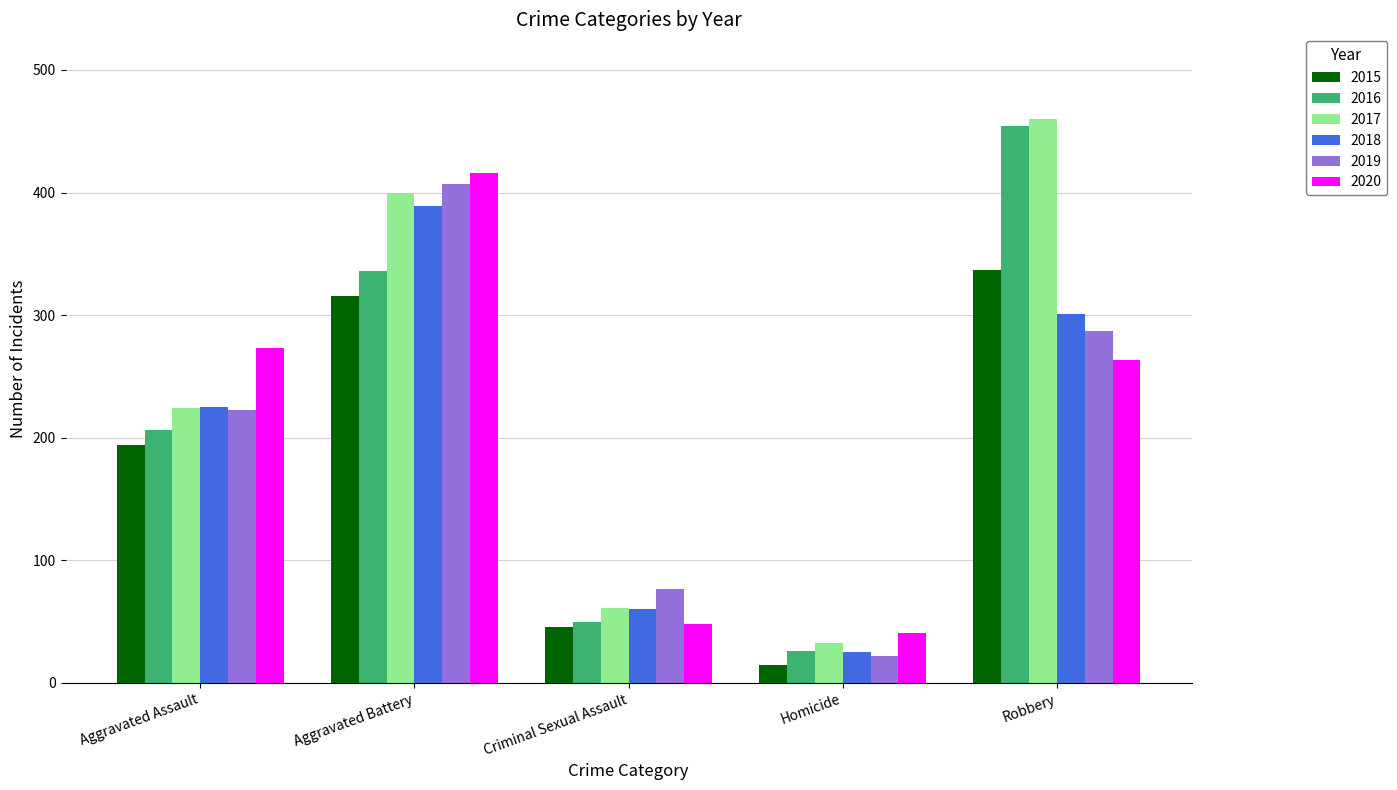

What is the sum of all 2020 values?

1041